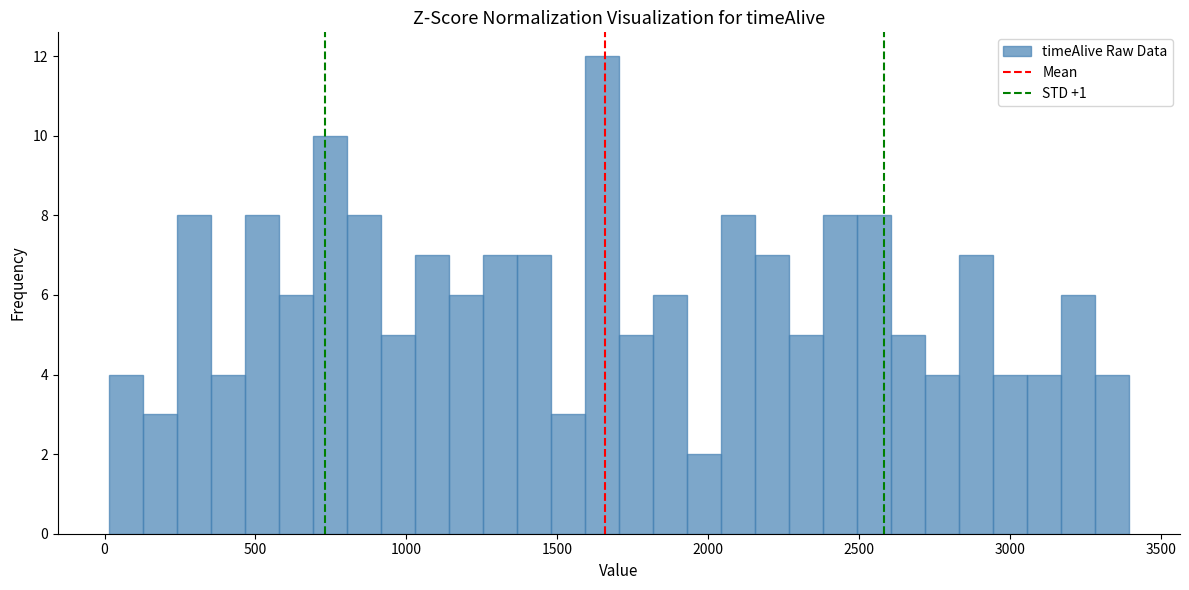

Around what value on the x-axis is the tallest bar? Give the approximate position of its centre, as read against the axis.

1650